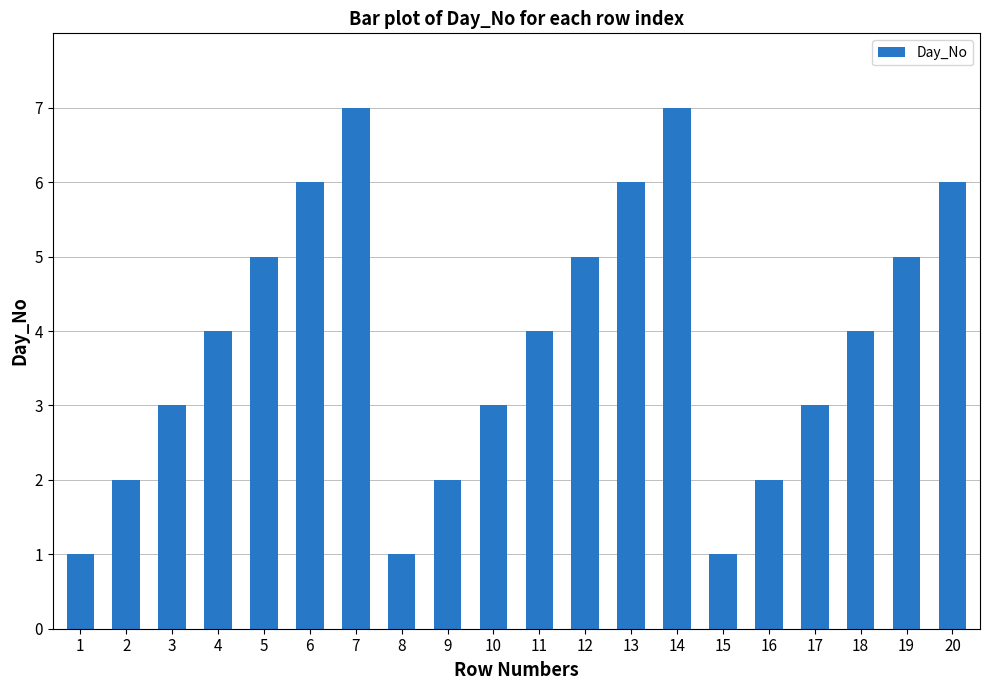

What is the sum of the values at 11 and 19?

9